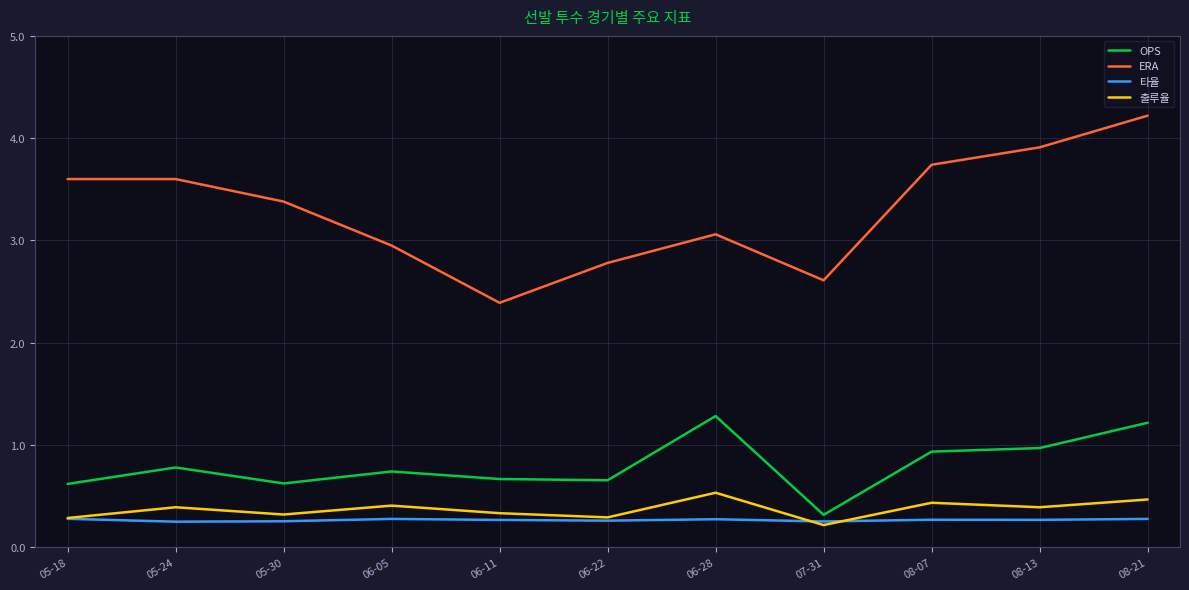

True or false: OPS and 출루율 intersect in this chart.

False